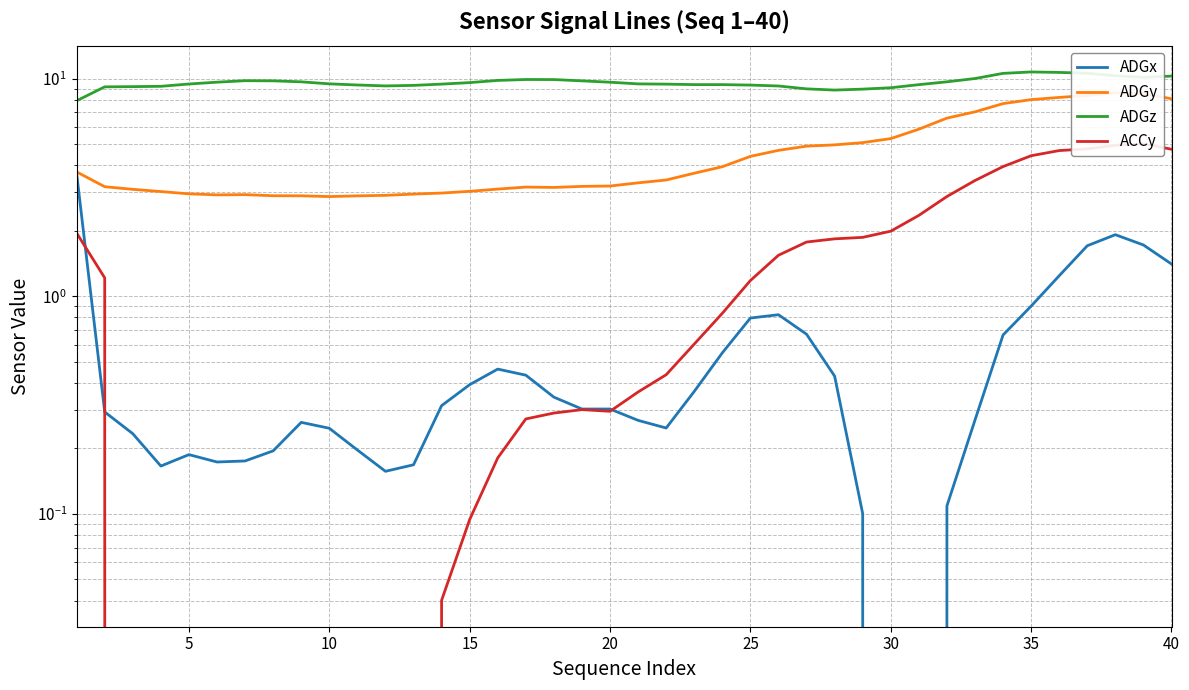

How many lines are shown in the chart?

4